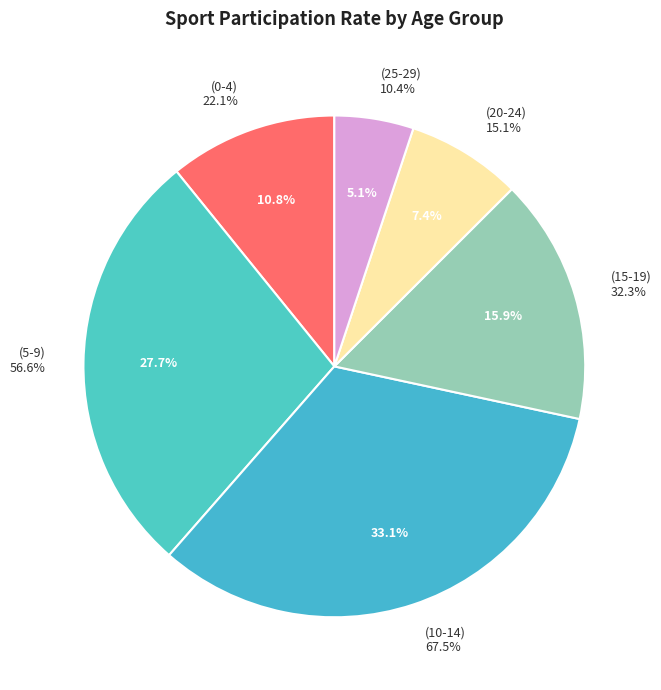

How many slices are in this pie chart?

6